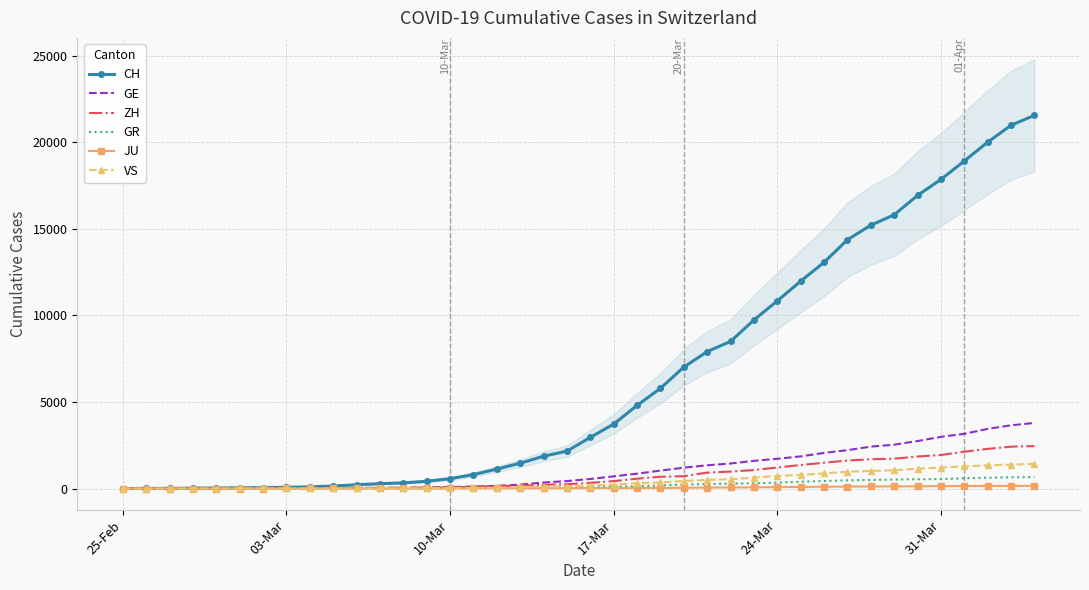

True or false: VS and CH intersect in this chart.

False